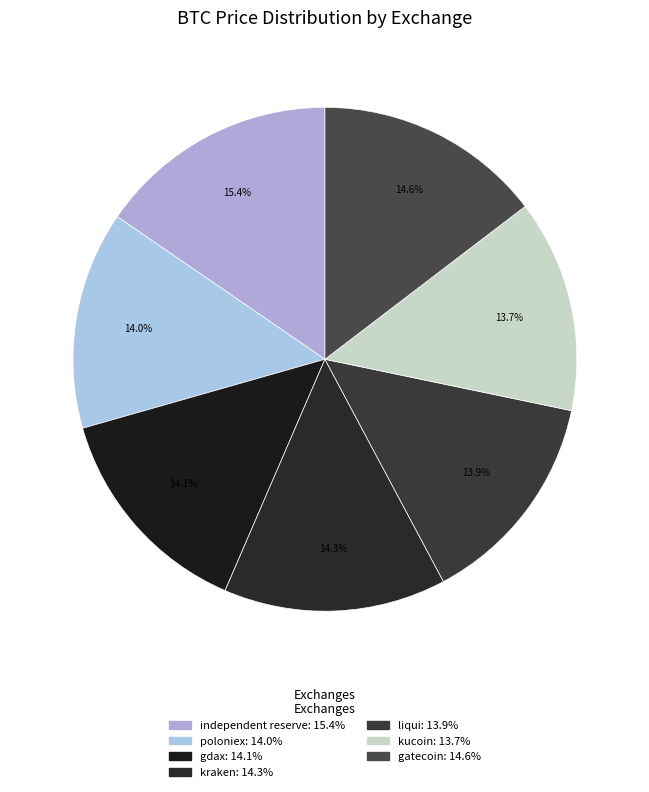

To the nearest percent, what is the average slice percentage?

14%